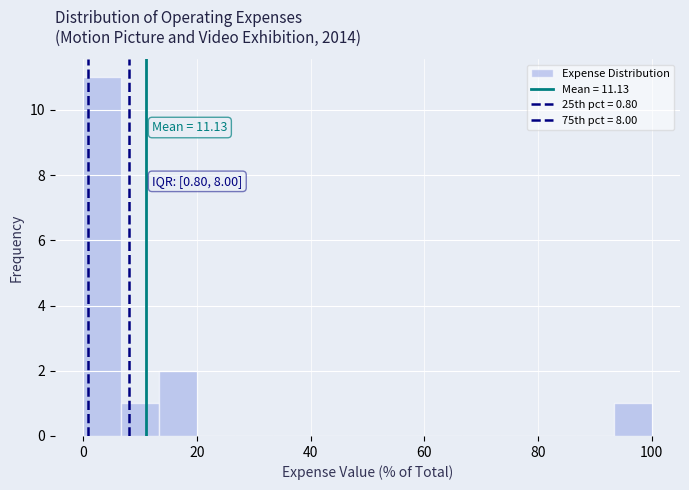

Around what value on the x-axis is the tallest bar? Give the approximate position of its centre, as read against the axis.

4